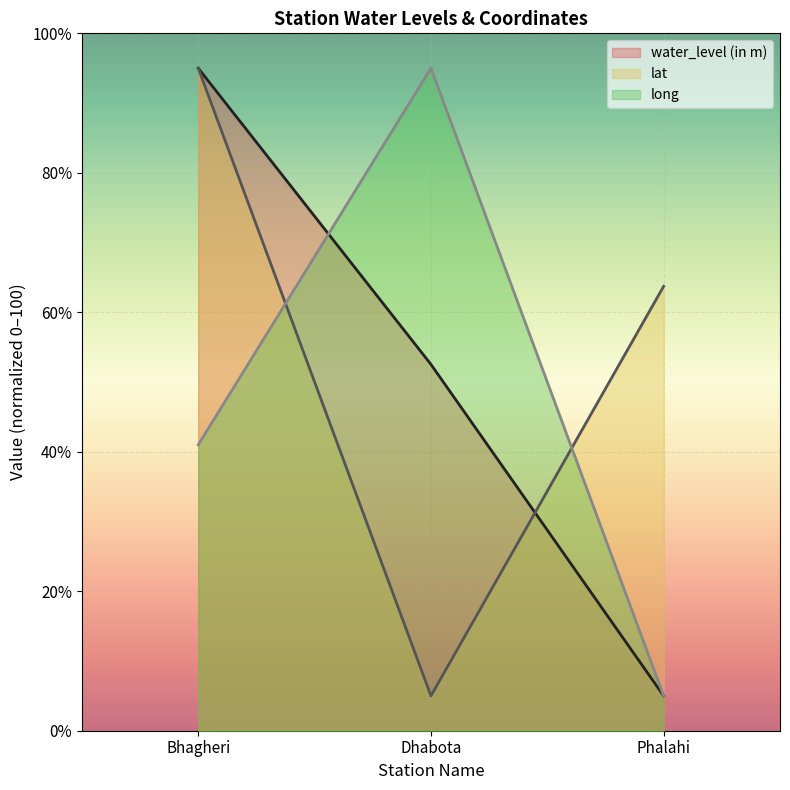

Count the number of data series in this chart.

3